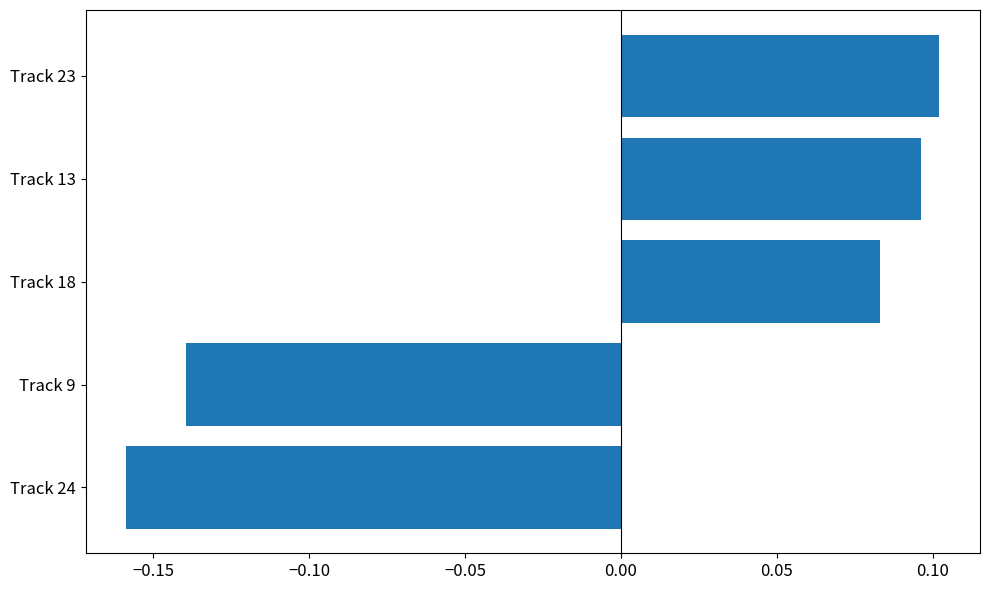

How many values are below zero?

2